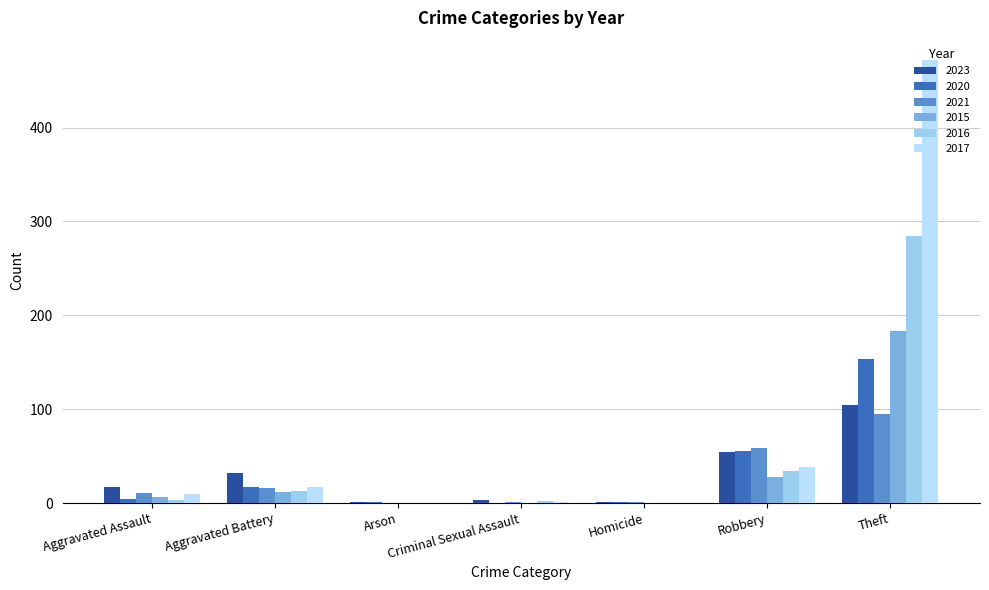

Where does the 2015 series first go above 6?

Aggravated Battery